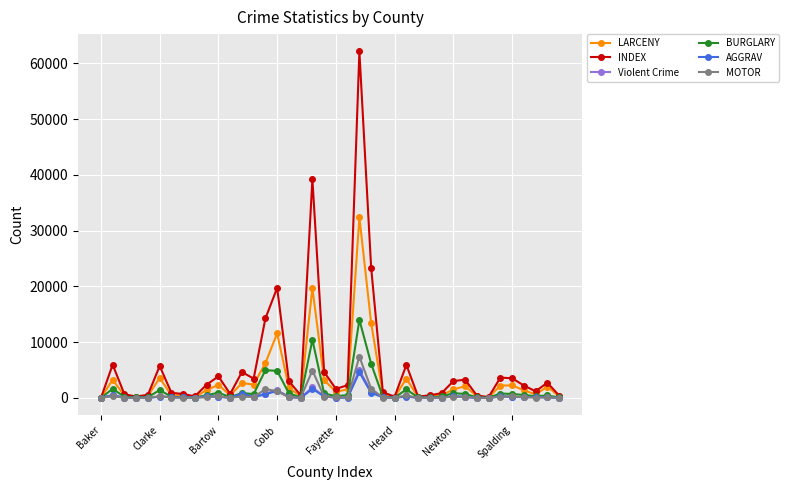

What is the lowest value of the Violent Crime series?

1